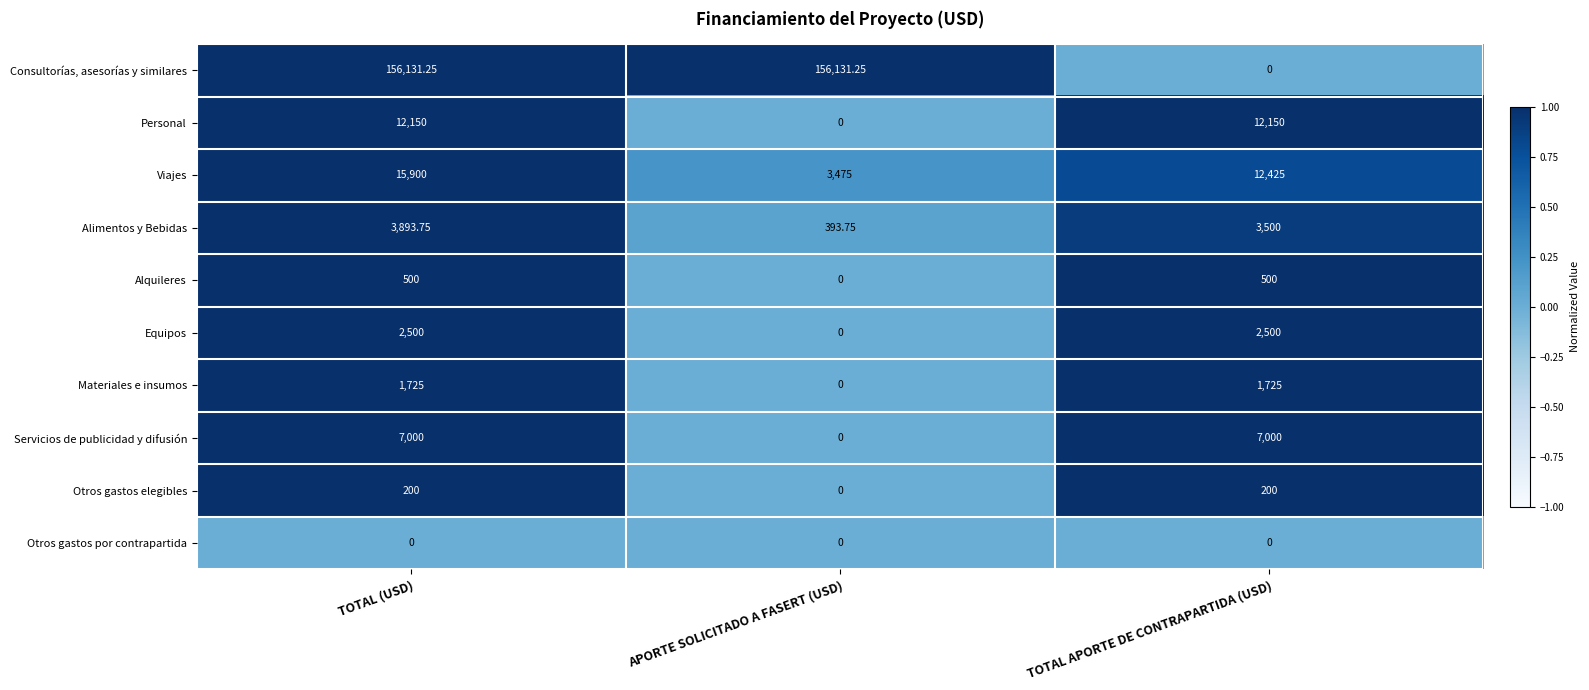

List the series in order of their peak value, lowest first.

Otros gastos por contrapartida, Otros gastos elegibles, Alquileres, Materiales e insumos, Equipos, Alimentos y Bebidas, Servicios de publicidad y difusión, Personal, Viajes, Consultorías, asesorías y similares